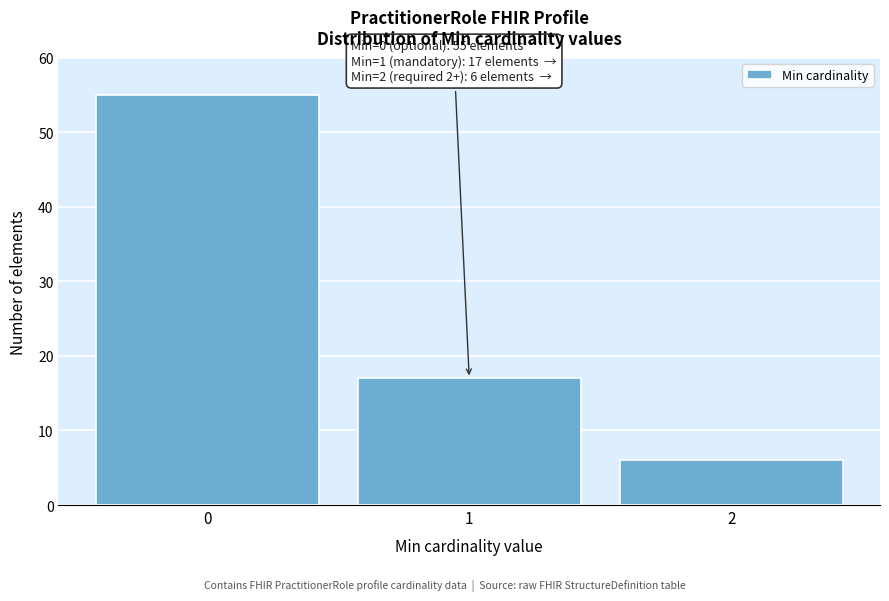

Reading right to left, extract all data points from this chart.

6	17	55